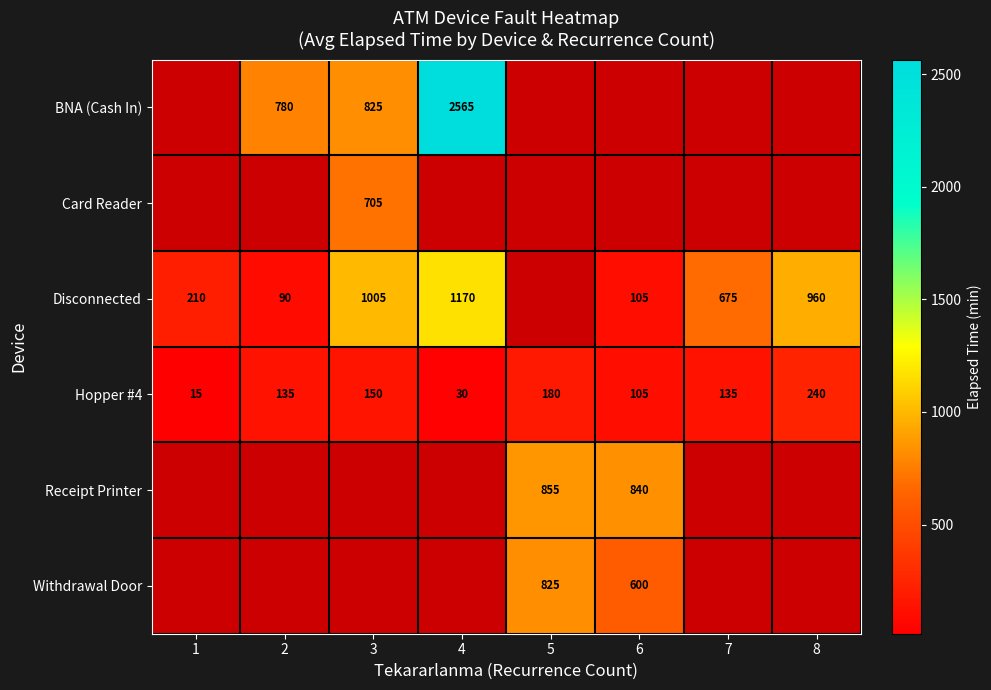

What is the sum of all Hopper #4 values?

990